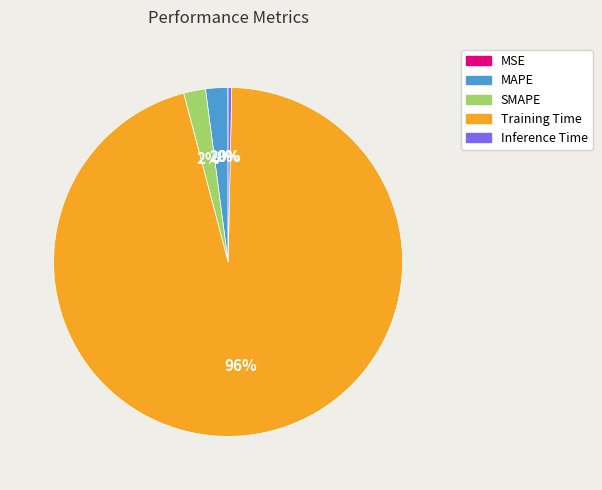

To the nearest percent, what is the difference between the largest and smallest slice percentages?

96%